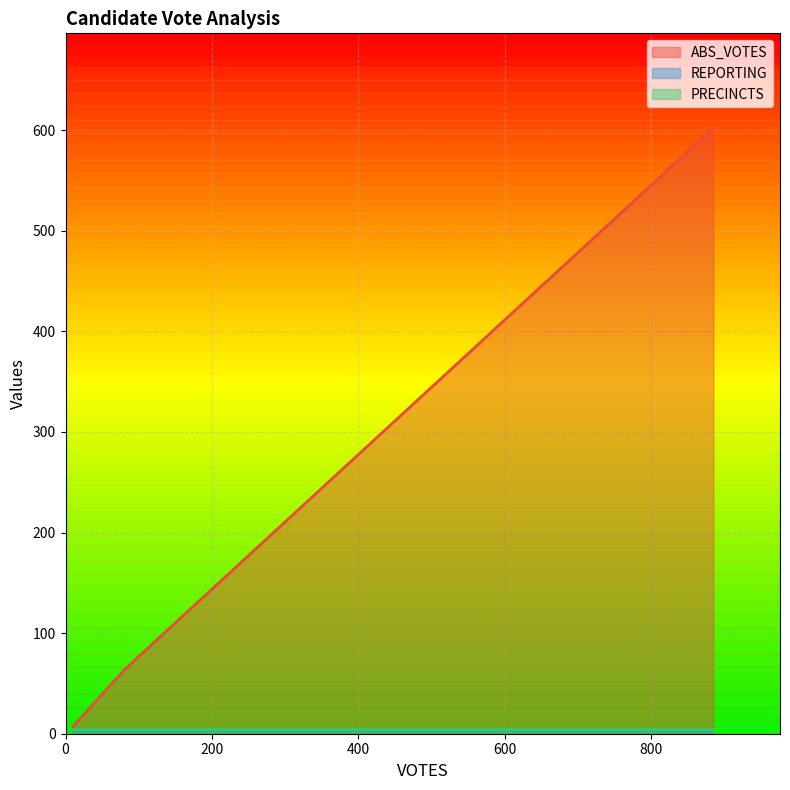

Is the value of ABS_VOTES at oxfordt greater than the value of REPORTING at oxfordt?

Yes